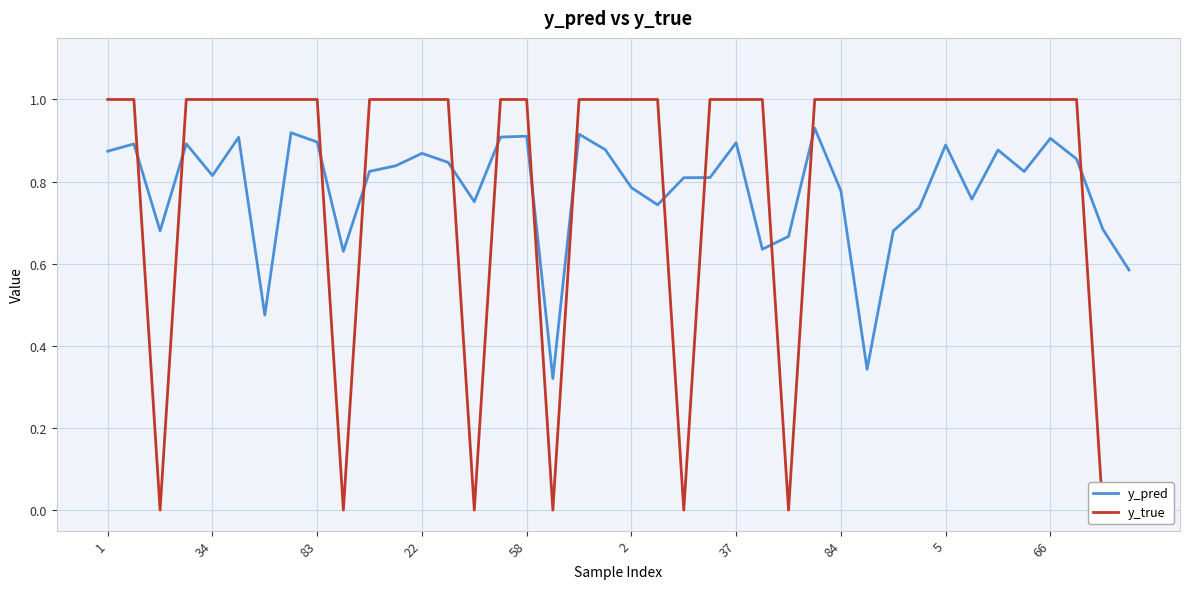

At which category is the sum across all series the highest?

27